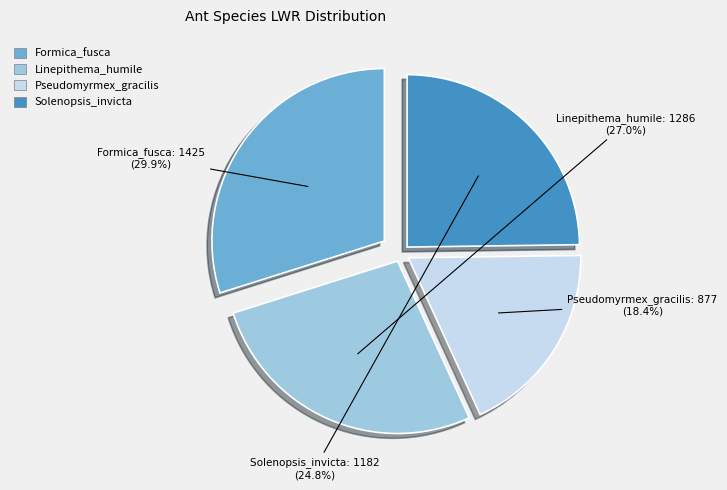

Is there a majority slice in this chart?

No